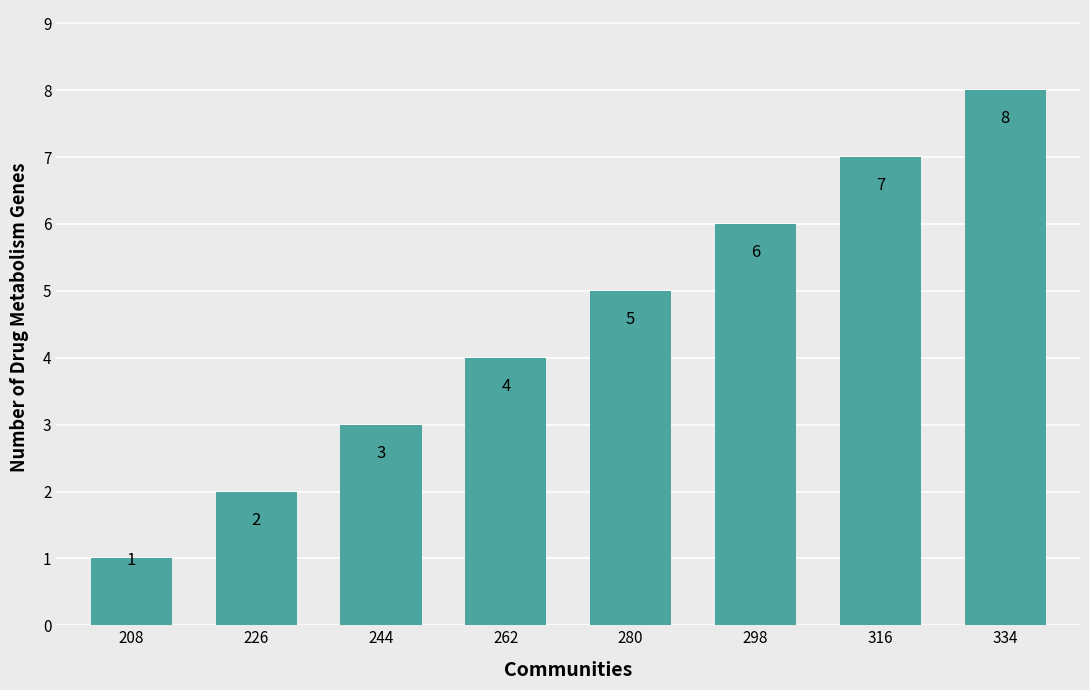

How many series are shown in this chart?

1